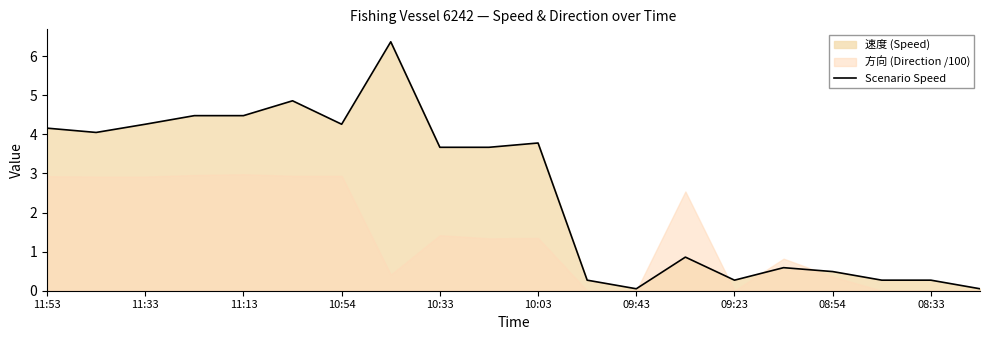

The value of Scenario Speed at 11:33 is 6.6. True or false?

False